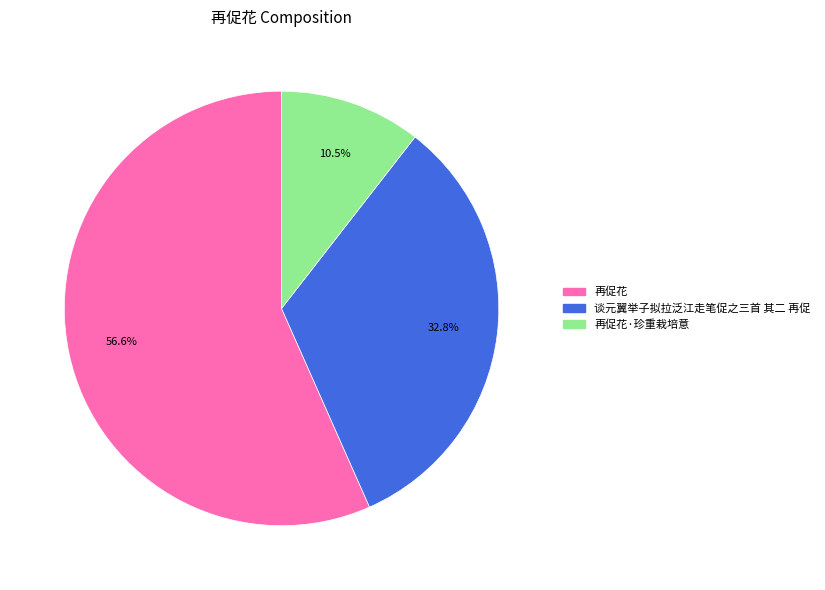

Which slice is the smallest?

再促花·珍重栽培意